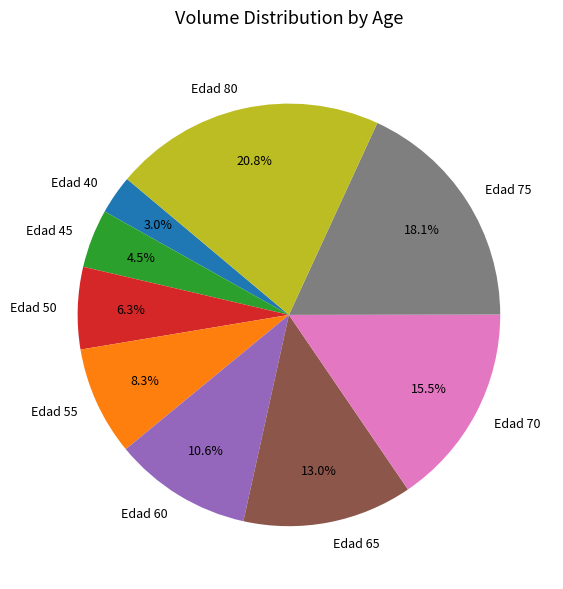

Between Edad 60 and Edad 55, which is larger?

Edad 60